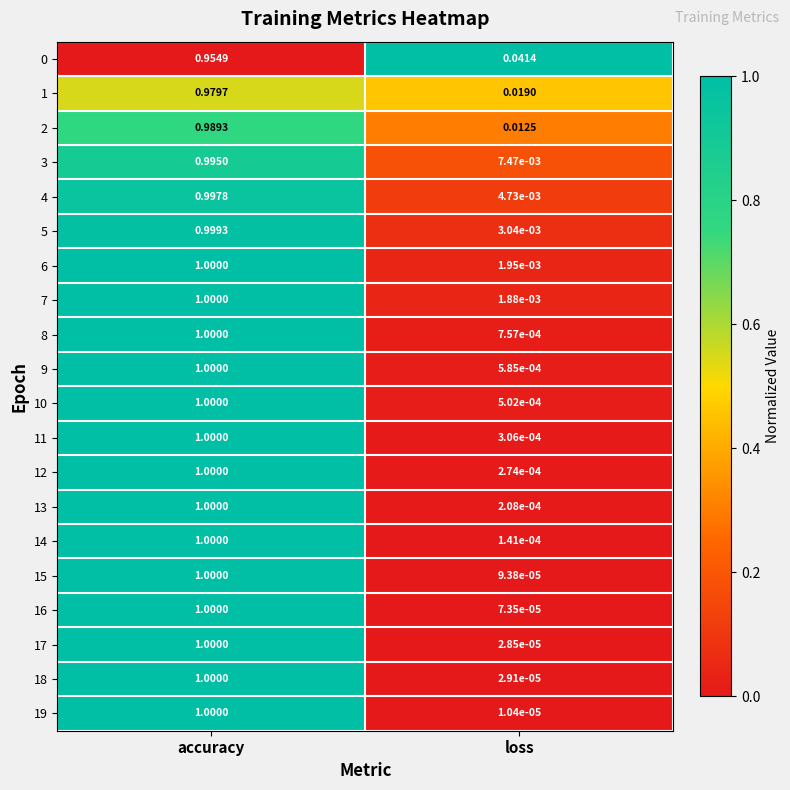

At which category is the sum across all series the highest?

accuracy